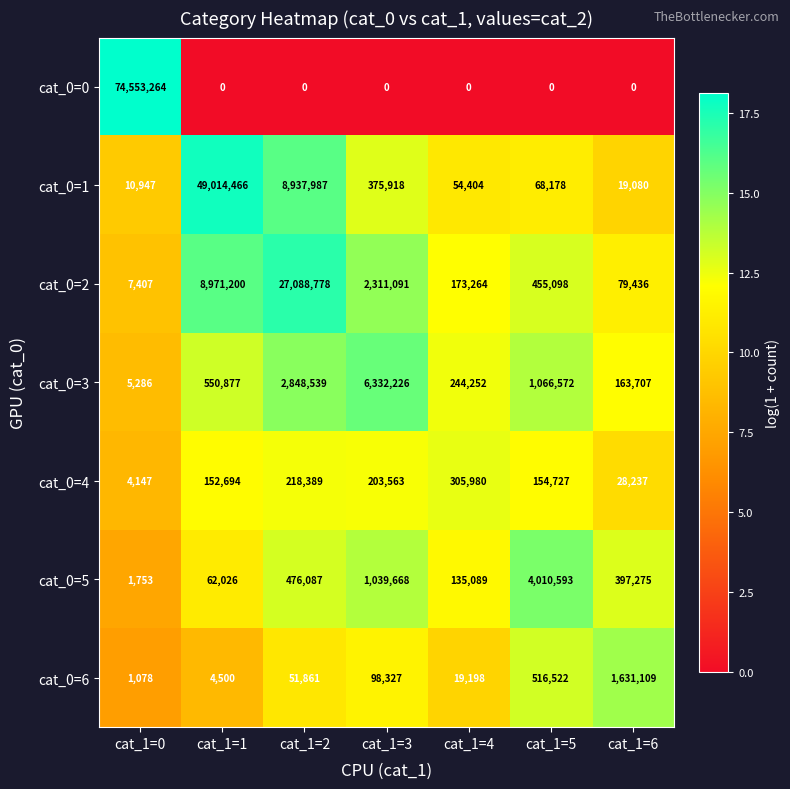

How many categories are shown in the chart?

7